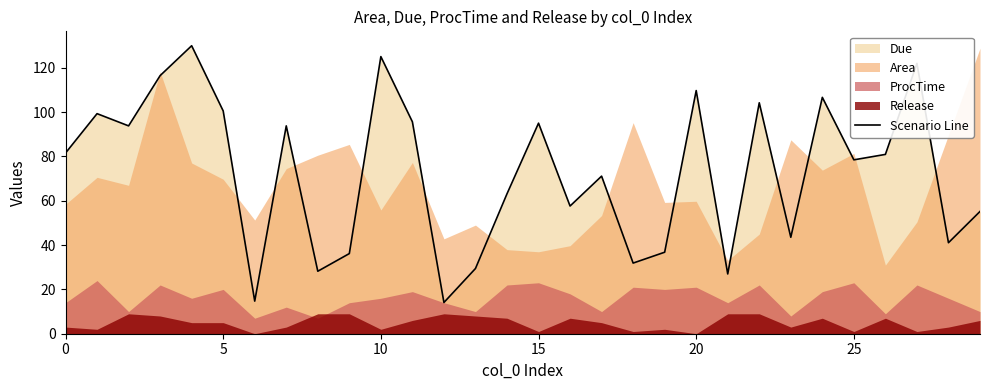

What is the highest value of the Scenario Line series?

130.0